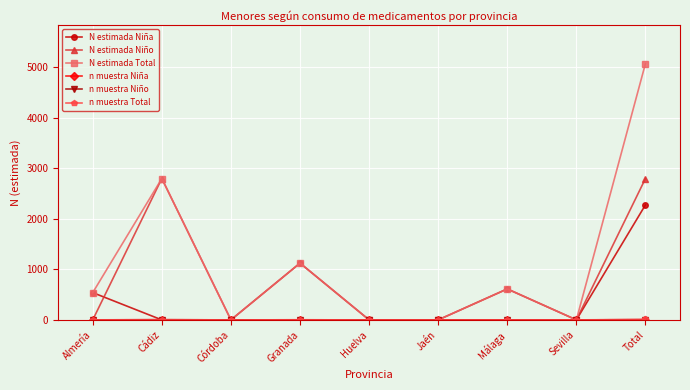

At which category is the sum across all series the highest?

Total